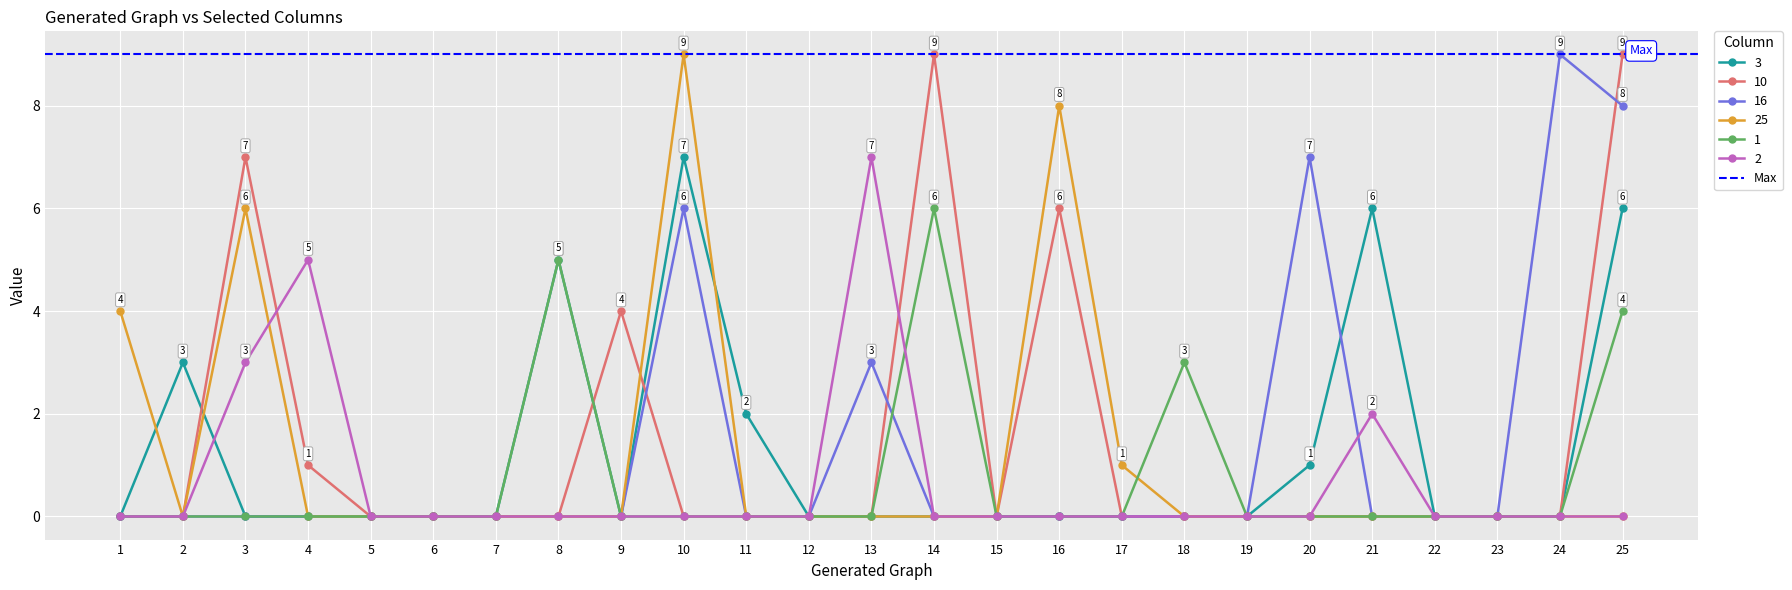

At which label does 25 reach its peak?

10